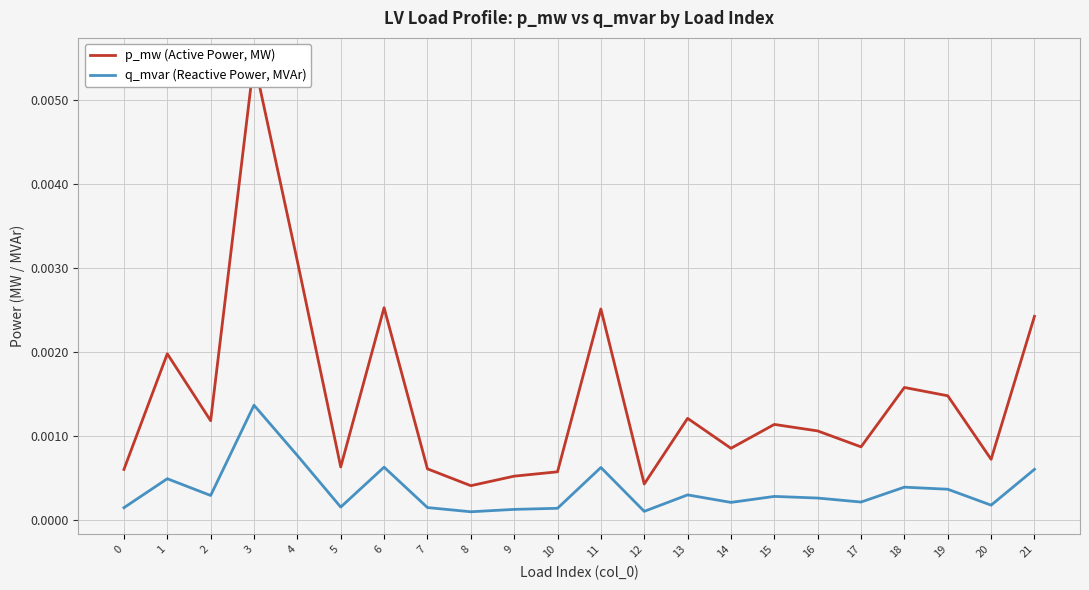

True or false: p_mw (Active Power, MW) and q_mvar (Reactive Power, MVAr) cross at least once.

False